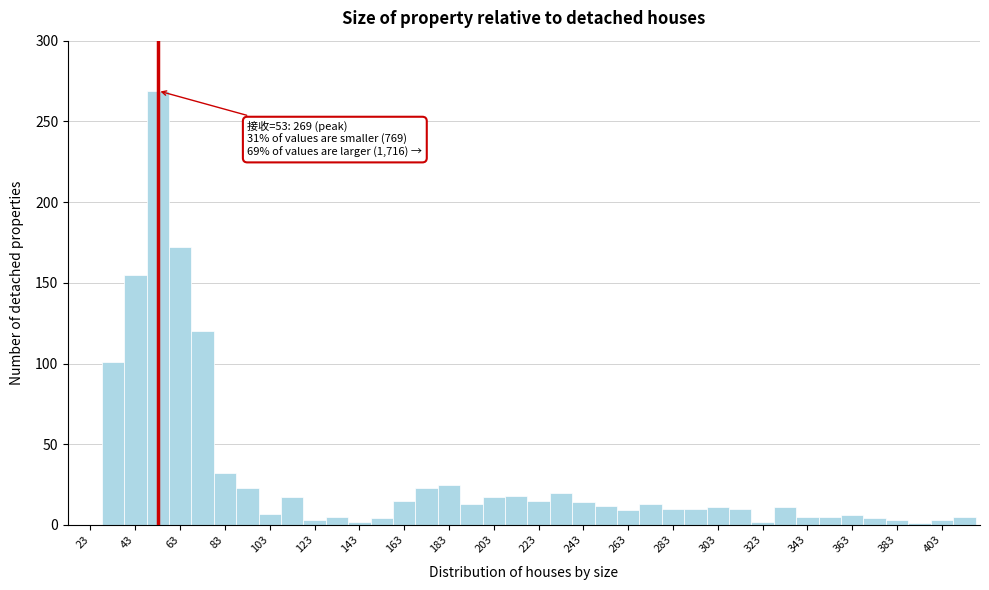

Over which range of the x-axis is the bar tallest?

48 to 58